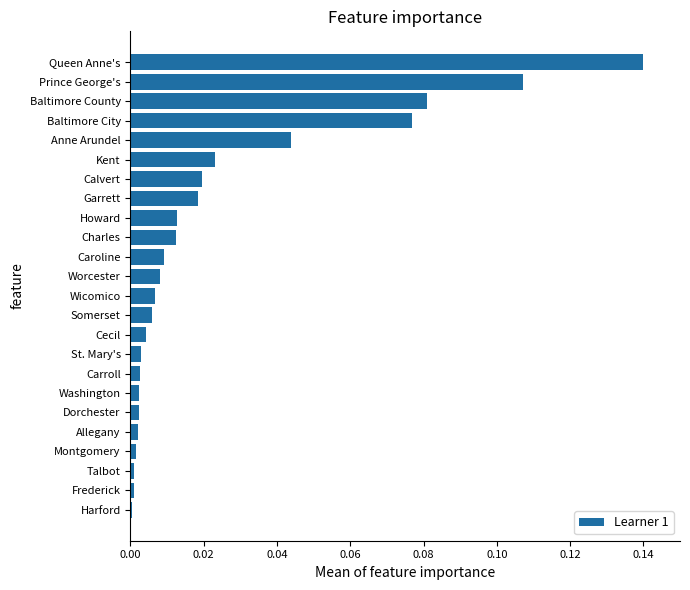

Which category has the highest value across all series?

Queen Anne's